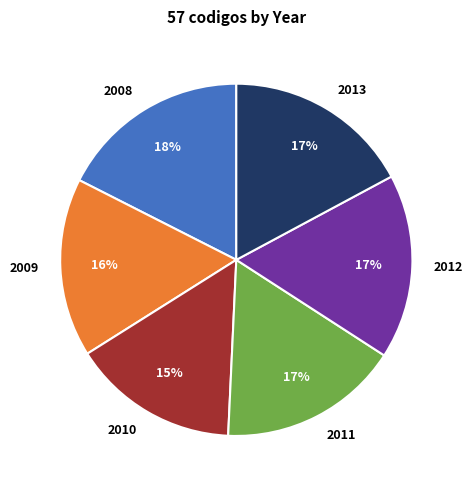

Does 2009 account for over 50% of the chart?

No